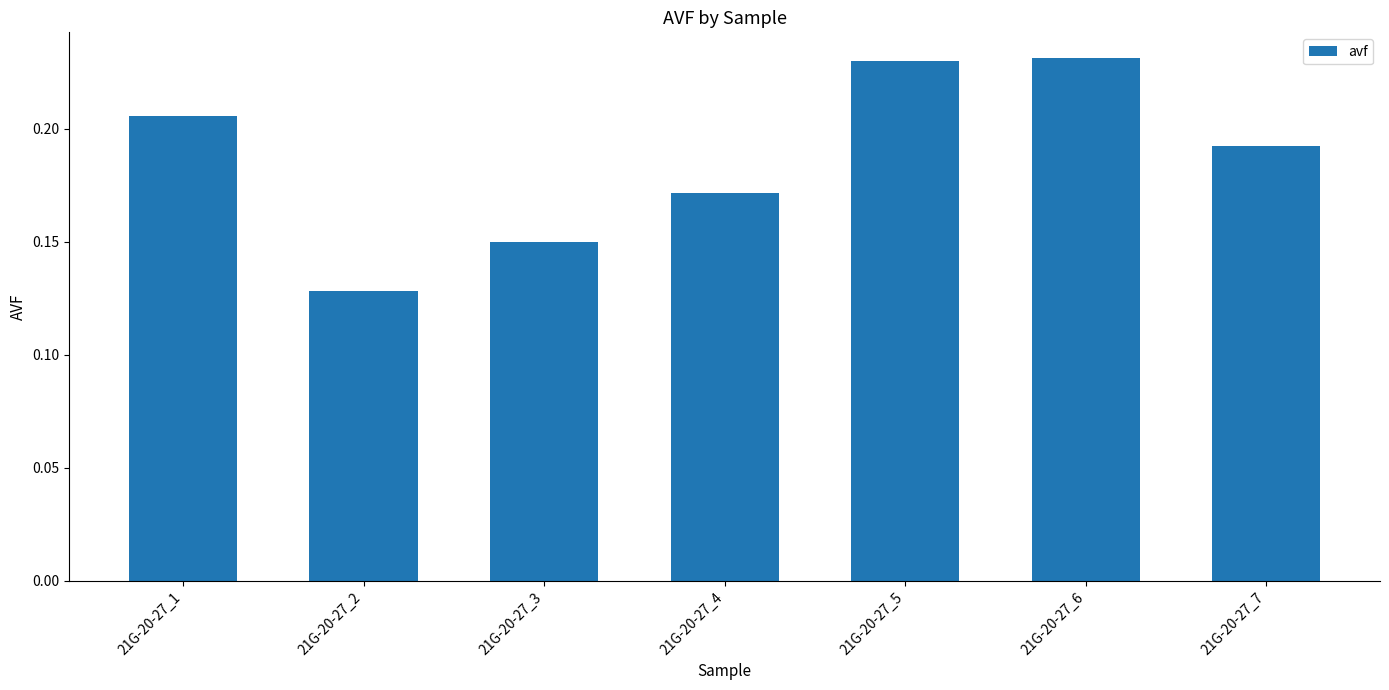

How many bars are there in total?

7